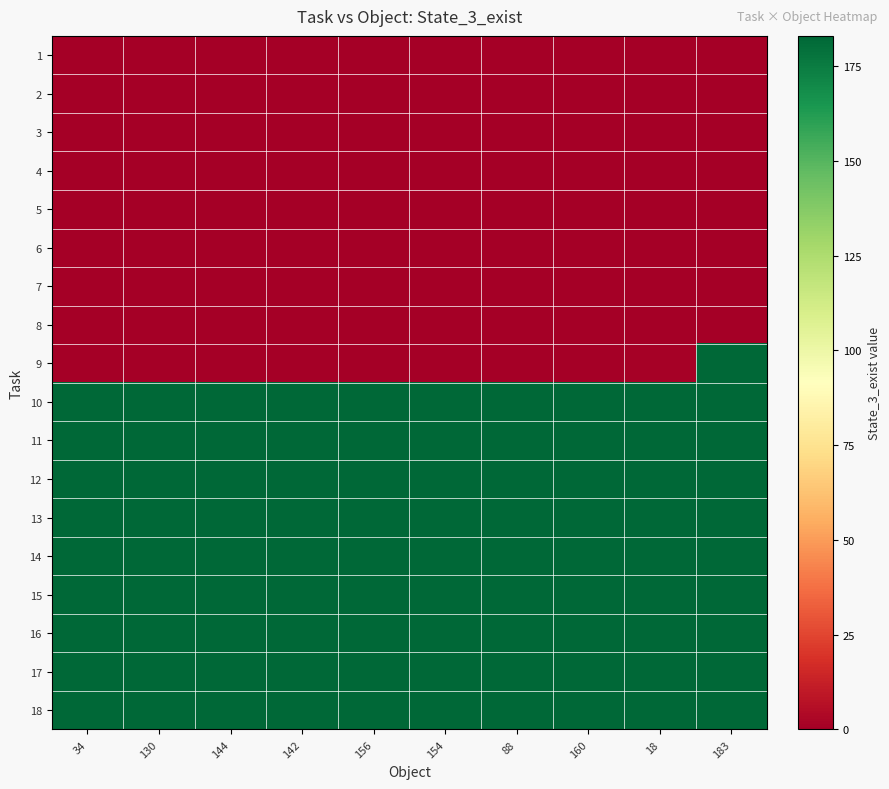

What is the spread (max minus min) of values at 183?

183